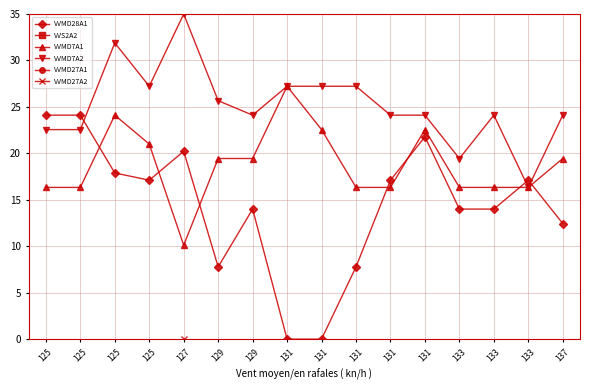

What is the value of the VVMD28A1 point at the 7th from the left?

7.8